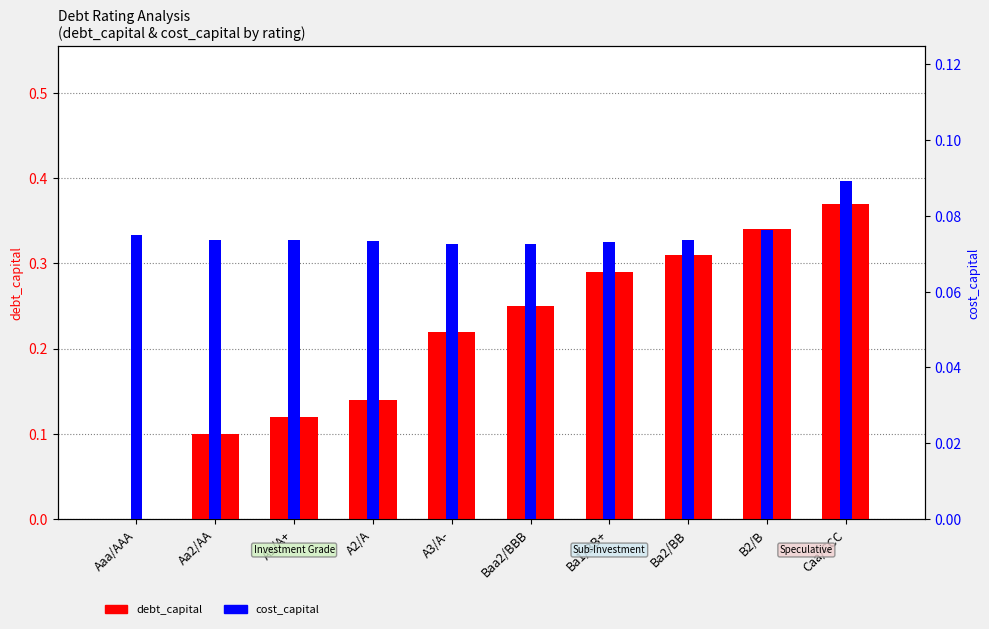

Between Baa2/BBB and Caa/CCC, which series saw the biggest shift?

debt_capital